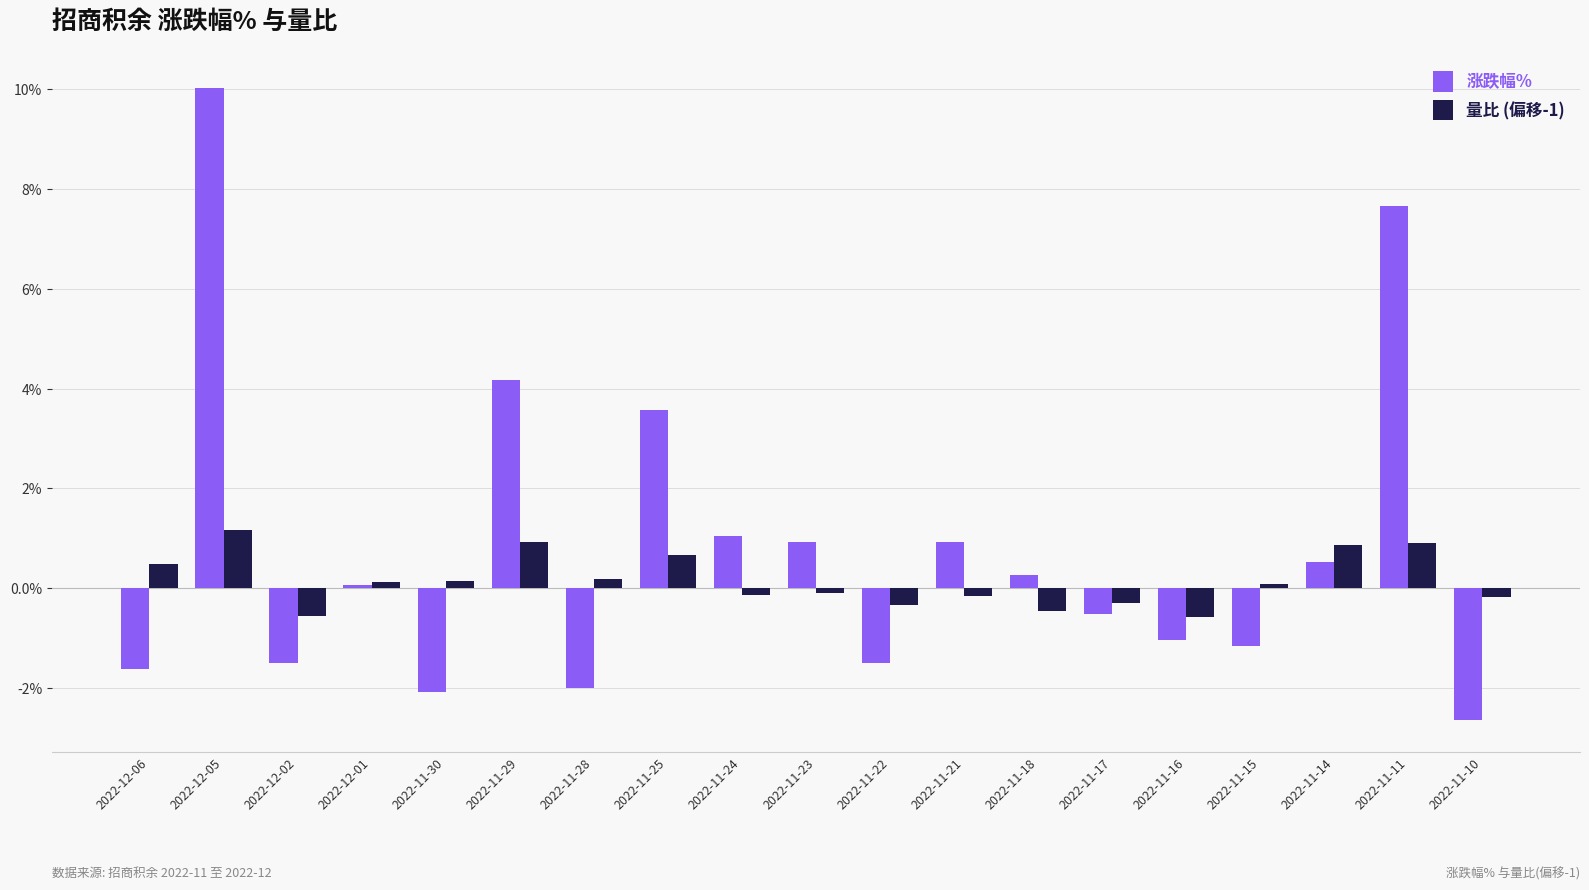

Where is 涨跌幅% nearest to the value 3?

2022-11-25